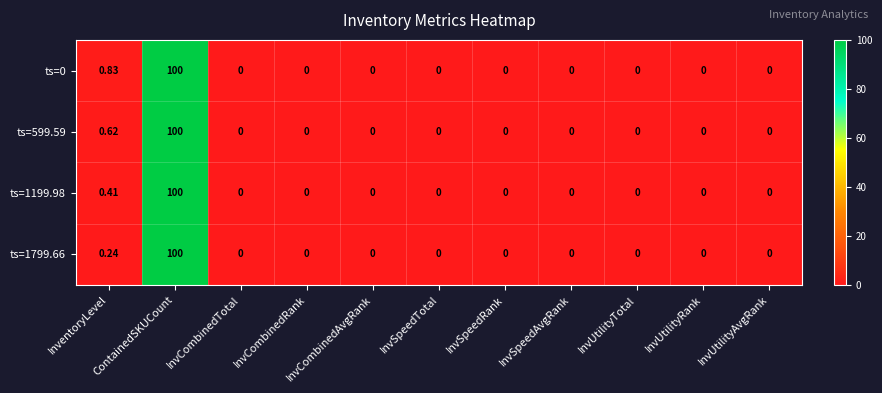

Where is ts=1199.98 nearest to the value 50?

InventoryLevel